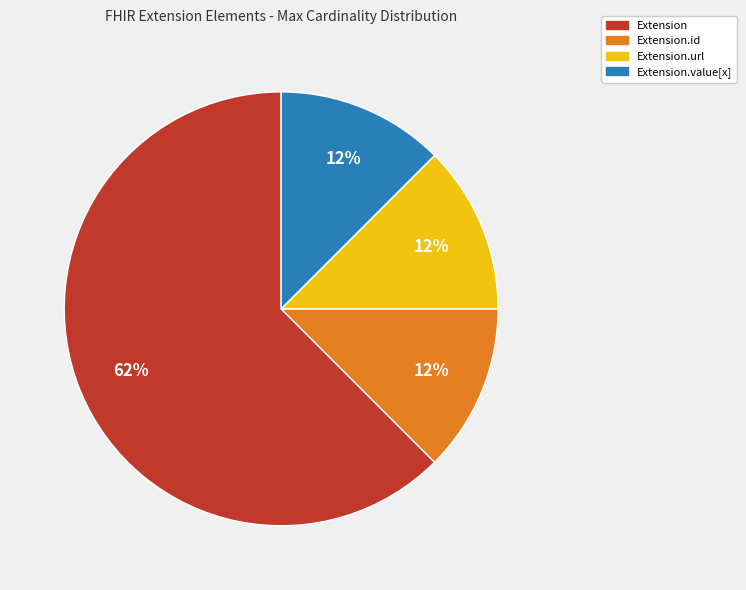

To the nearest percent, what is the average slice percentage?

25%